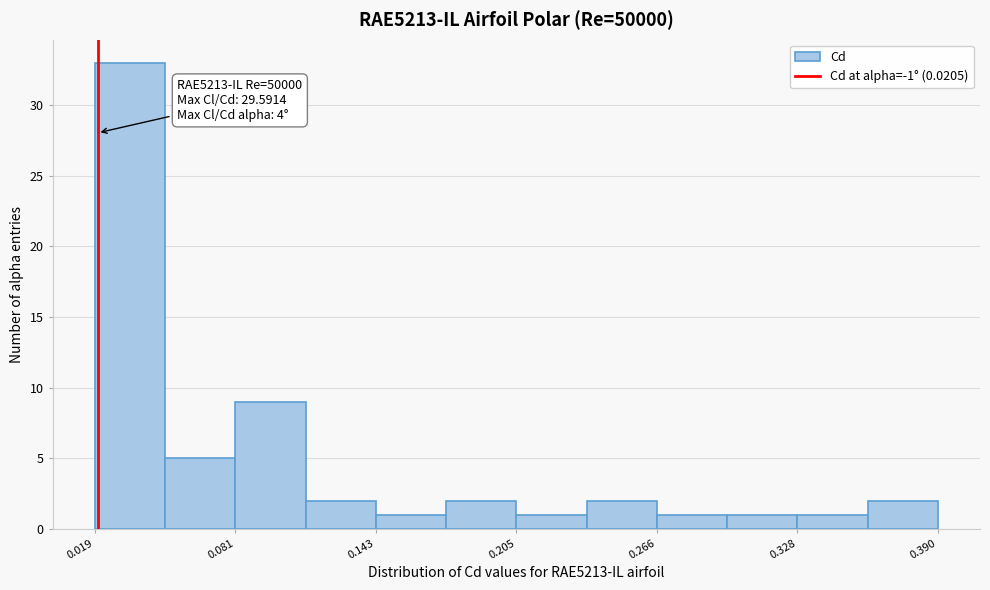

Around what value on the x-axis is the tallest bar? Give the approximate position of its centre, as read against the axis.

0.03